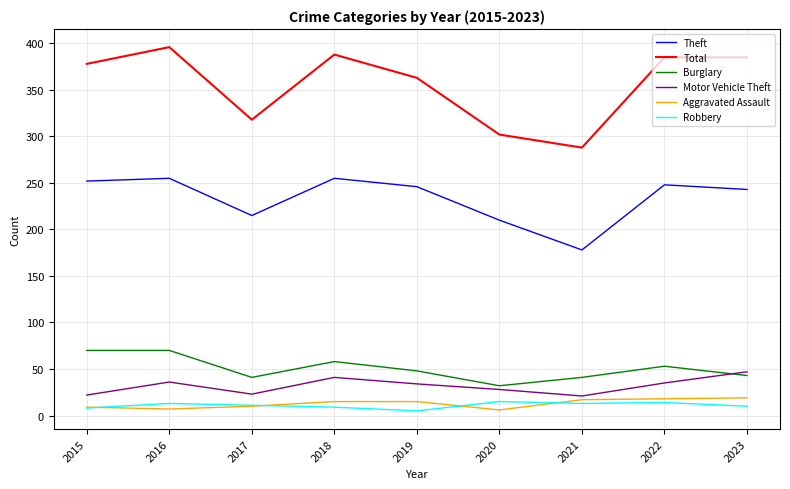

Where is the first local maximum for Total?

2016